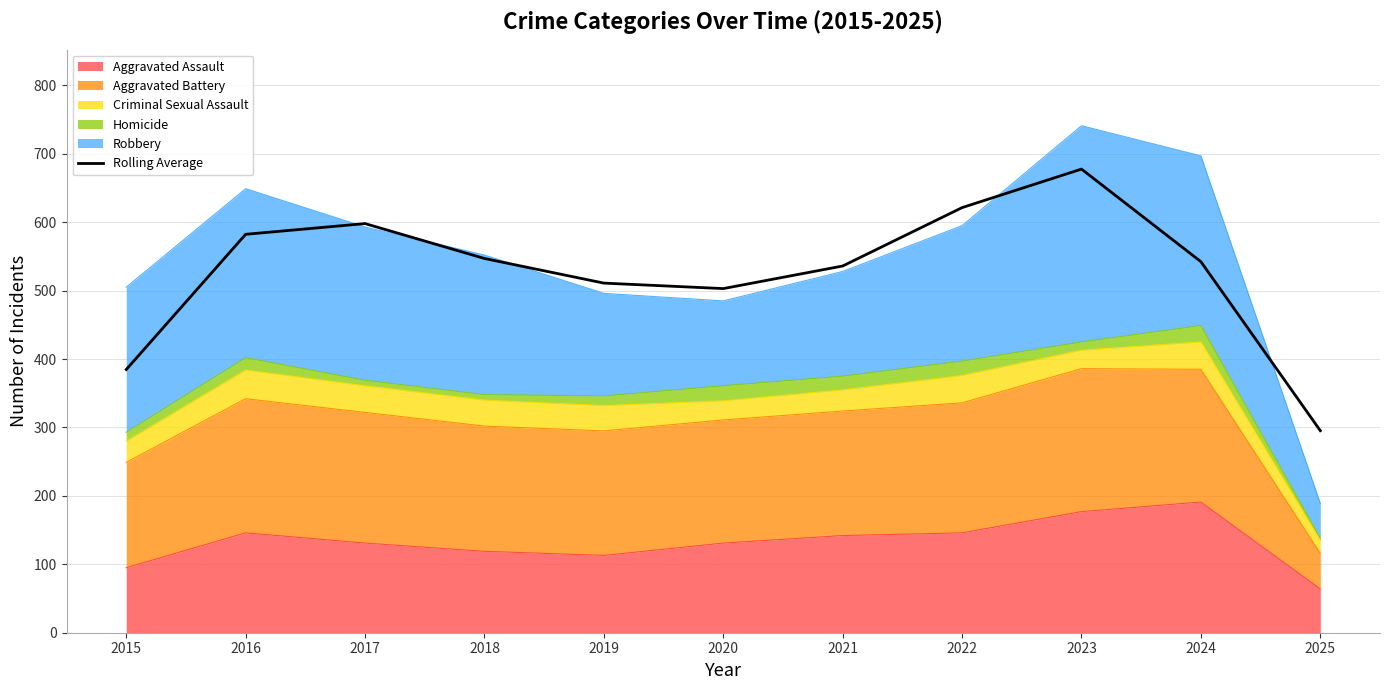

Reading right to left, extract all data points from this chart.

2025=295.3	2024=542.3	2023=677.7	2022=621.3	2021=536.0	2020=503.0	2019=511.0	2018=547.0	2017=598.0	2016=582.3	2015=384.7